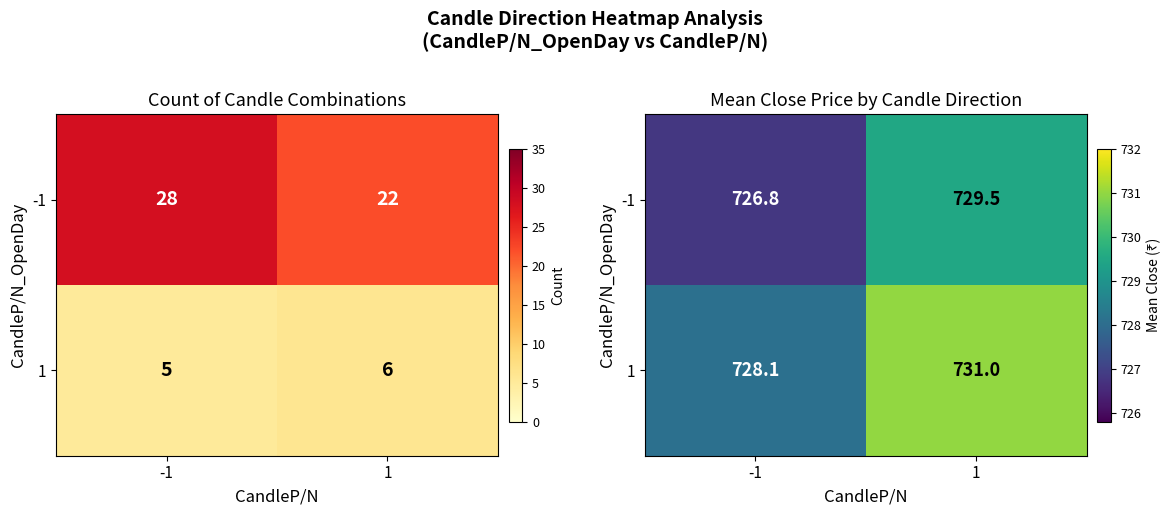

True or false: -1 has a value of 729.5 at 1.

True